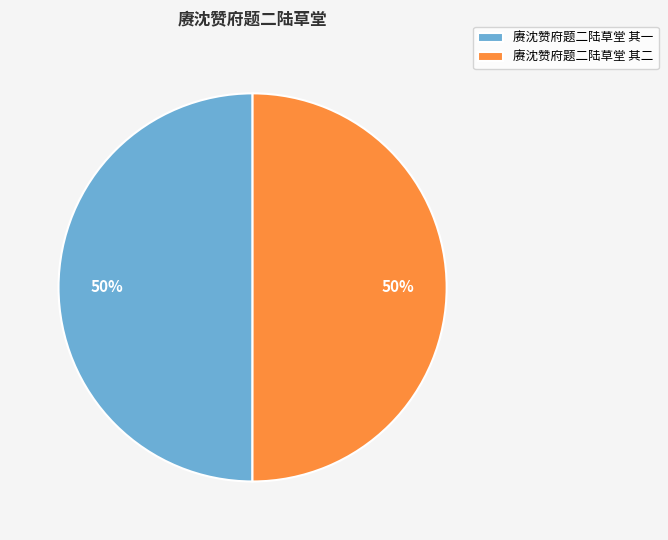

To the nearest percent, what is the combined percentage of 赓沈赞府题二陆草堂 其一 and 赓沈赞府题二陆草堂 其二?

100%